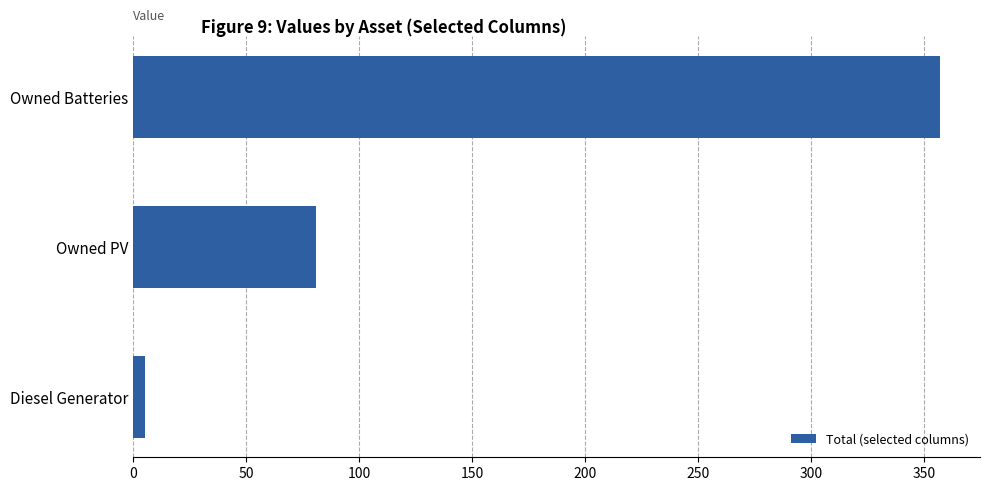

Count the number of data series in this chart.

1